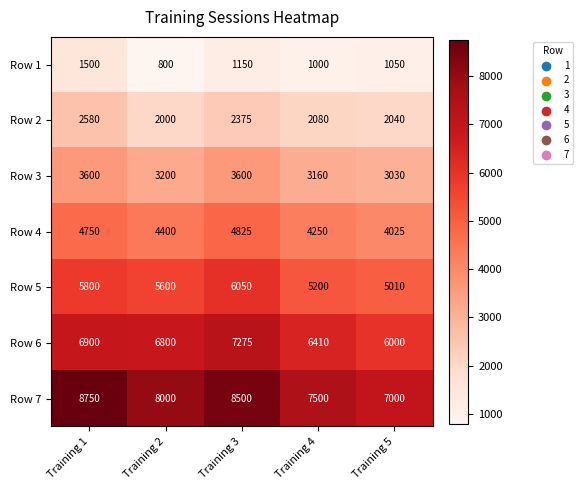

The Row 7 series shows 7500 at Training 4. True or false?

True